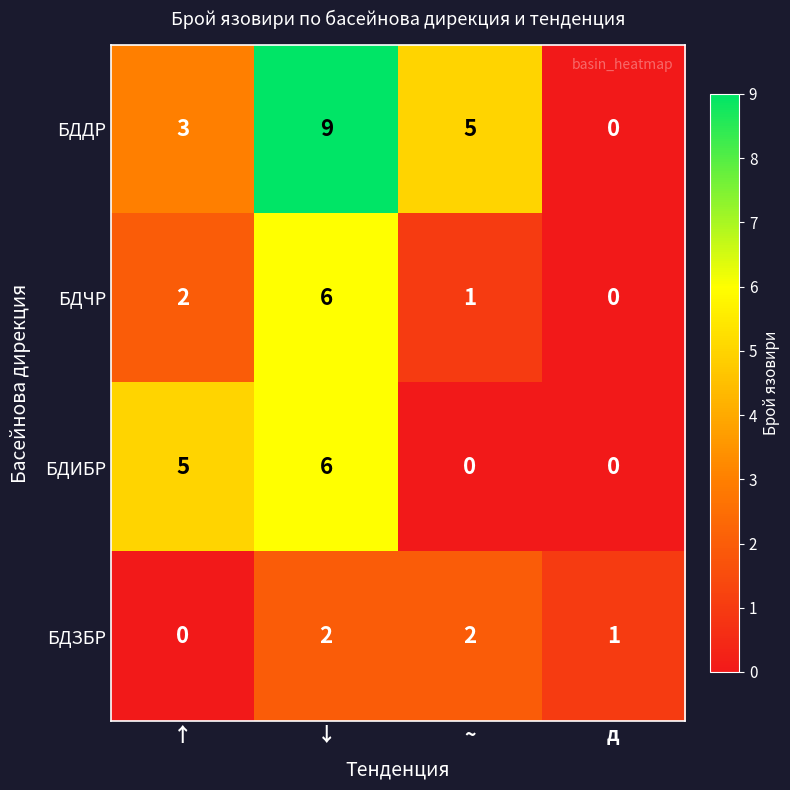

Rank the series by their average value, from lowest to highest.

БДЗБР, БДЧР, БДИБР, БДДР